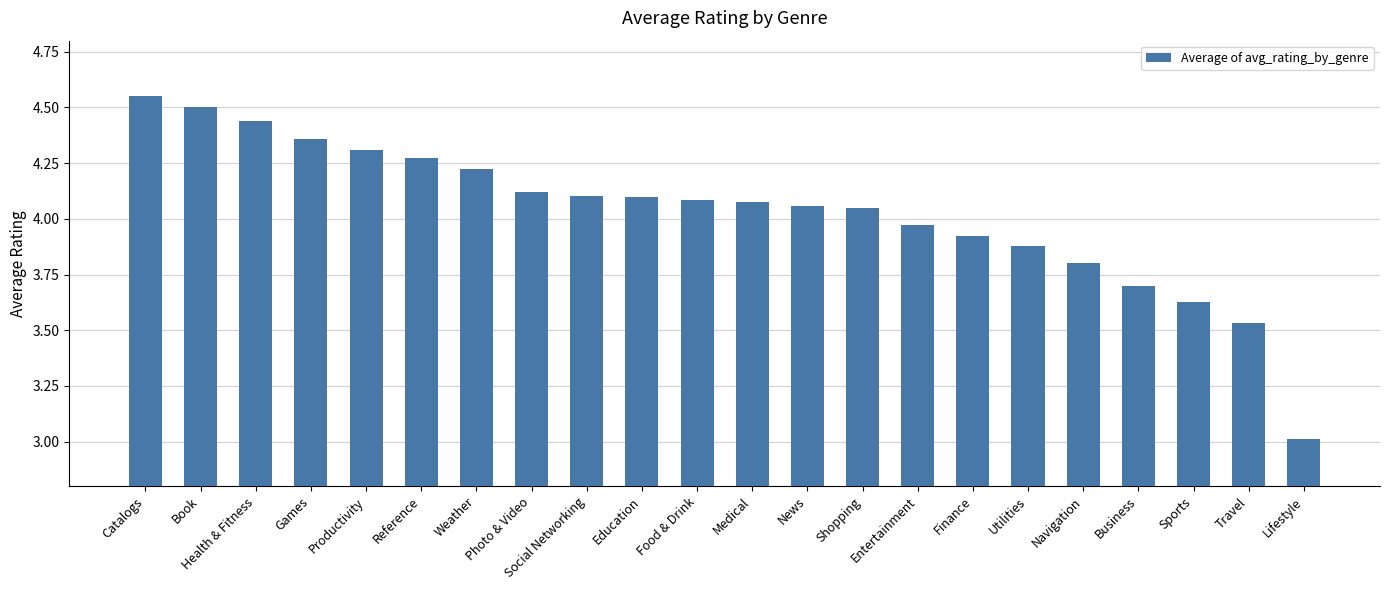

Approximately how many times larger is the value at Social Networking compared to Food & Drink?

1.0